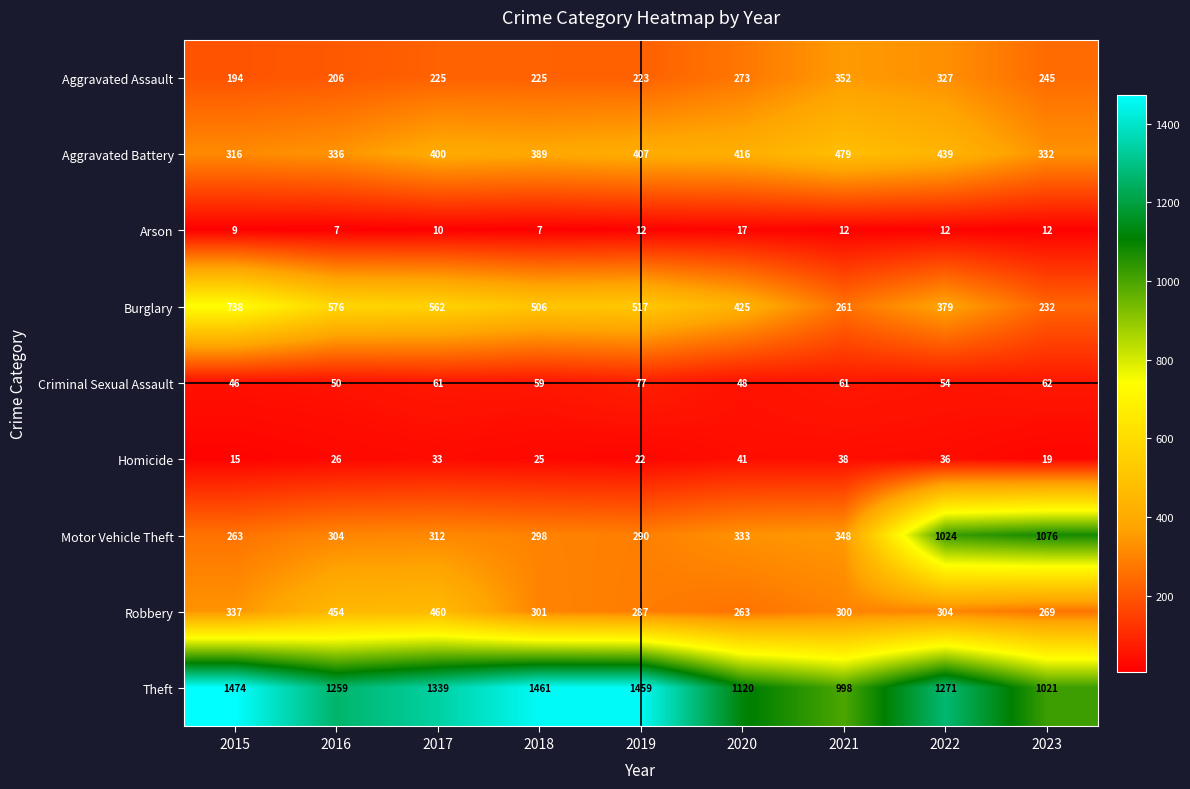

The value of Aggravated Assault at 2020 is 273. True or false?

True